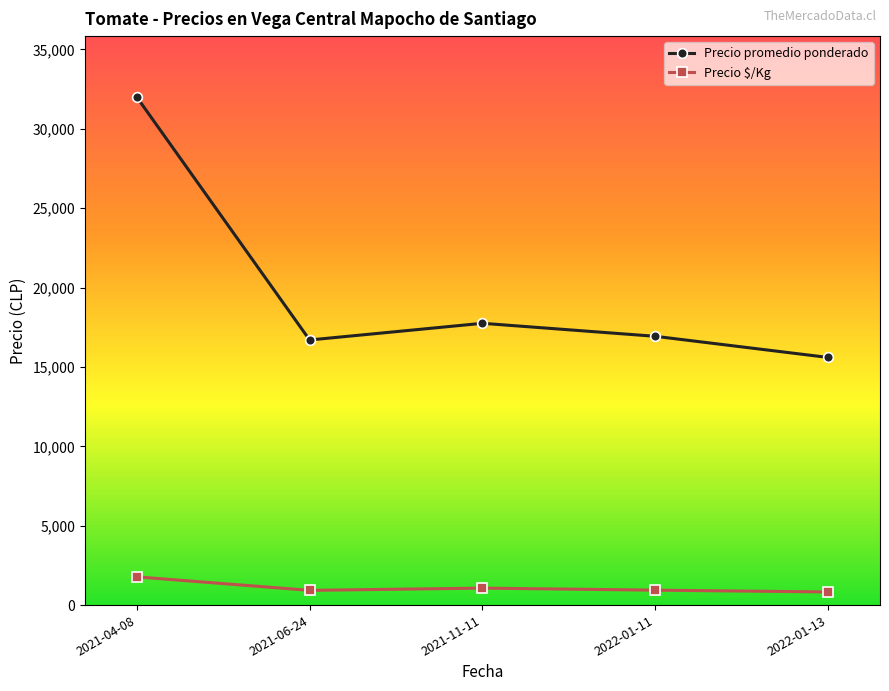

Where is the first local maximum for Precio promedio ponderado?

2021-11-11